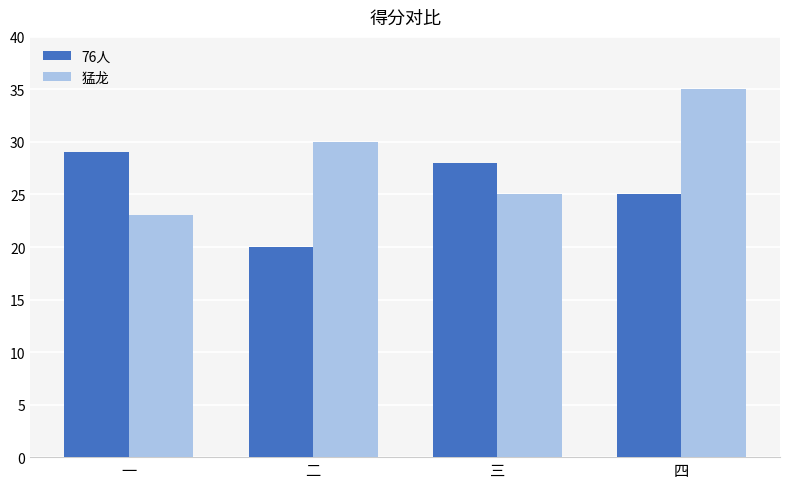

True or false: 76人 has a value of 13 at 二.

False